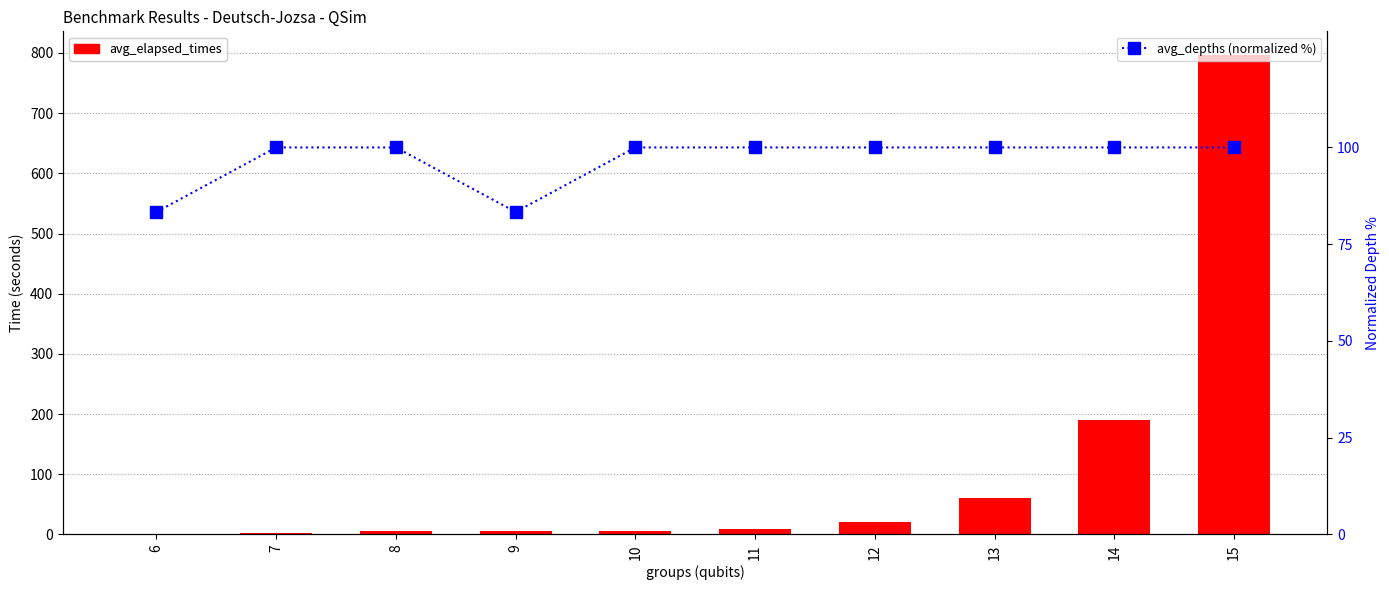

Rank the series by their maximum value, from lowest to highest.

avg_depths (normalized %), avg_elapsed_times